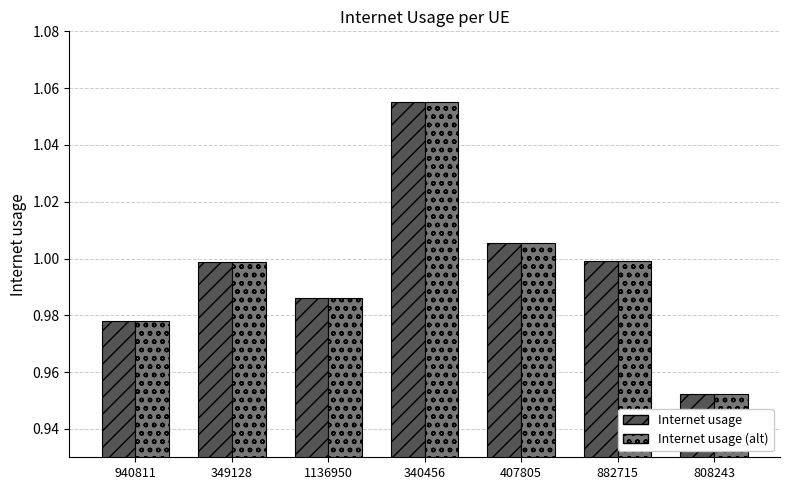

What is the total value across all series at 340456?

2.1